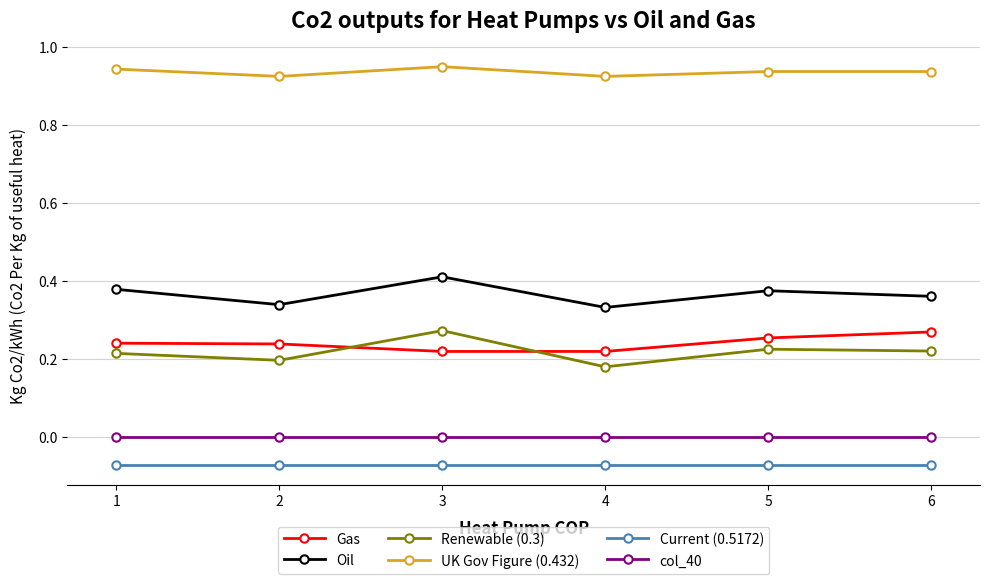

The Gas series shows 0.1 at 6. True or false?

False